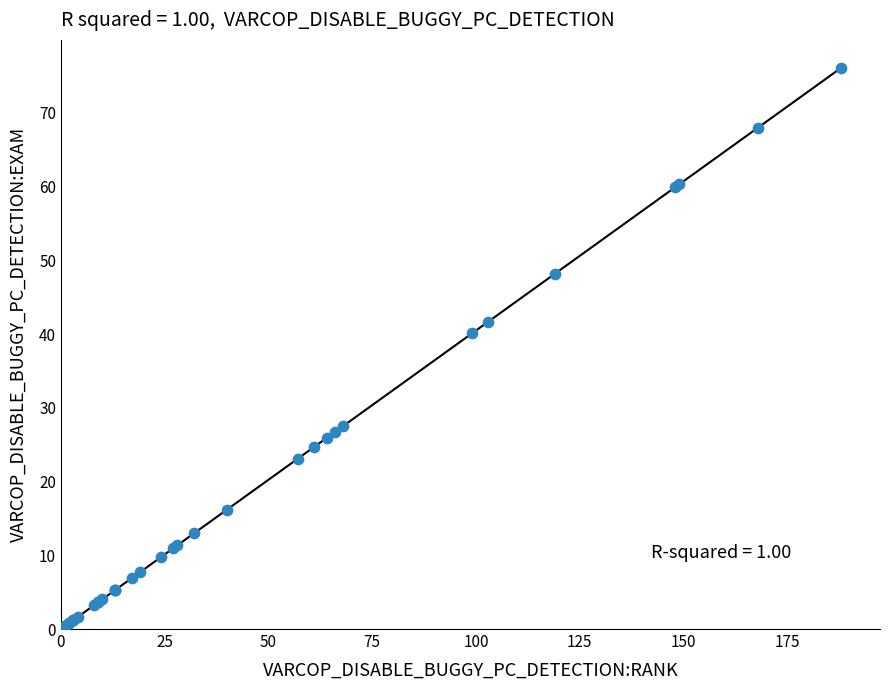

What Y value in the scatter plot is closest to 38?

40.1